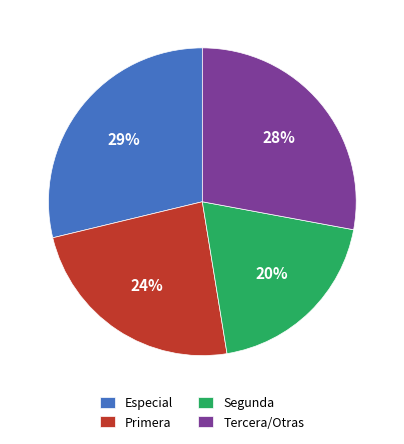

Which has a higher value, Segunda or Primera?

Primera